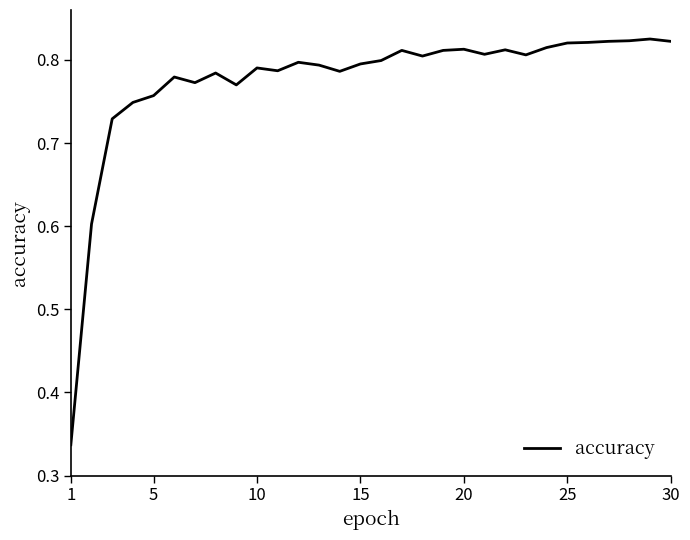

What is the difference between the maximum and minimum values?

0.5